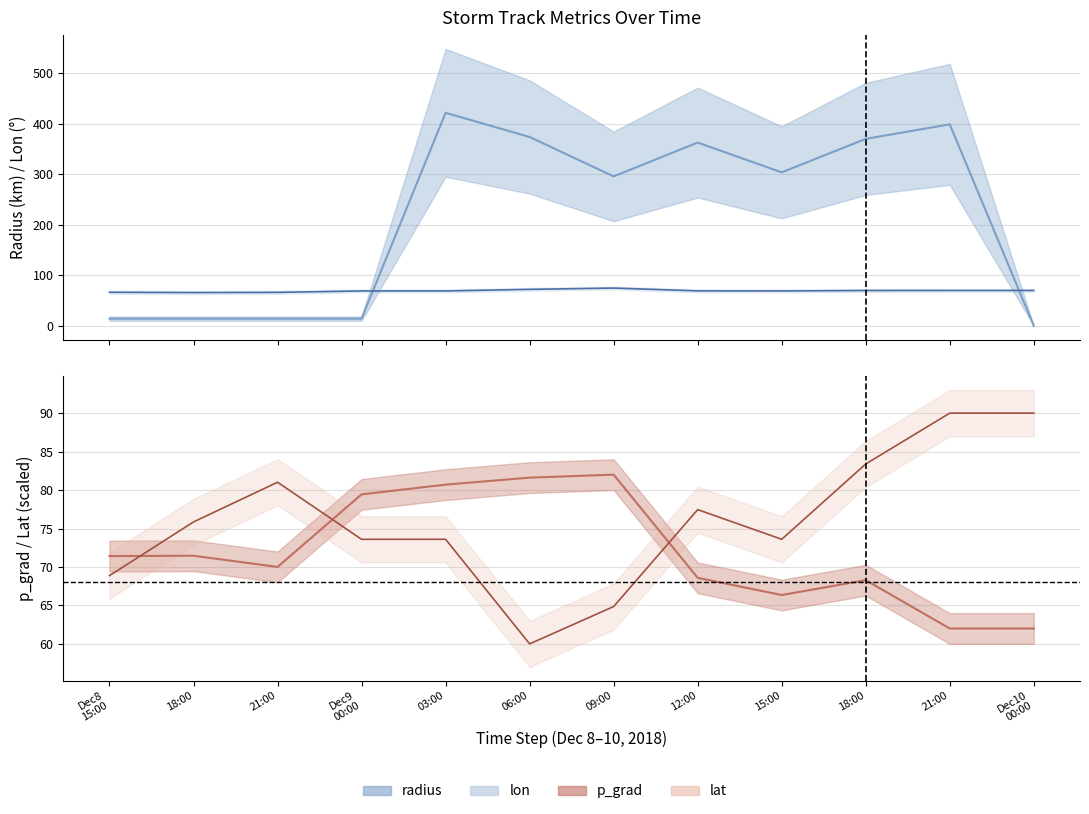

True or false: radius has more than 0 interior local peaks.

True